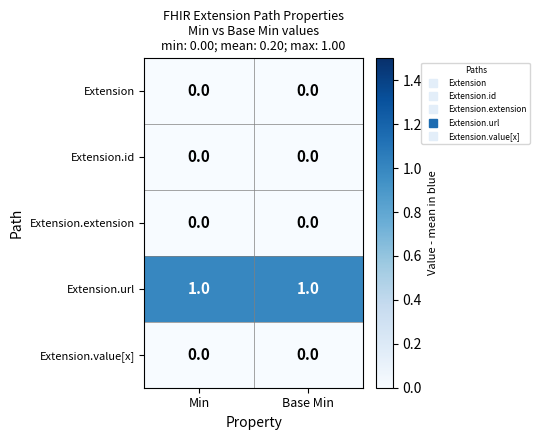

The Extension.url series shows 1 at Base Min. True or false?

True